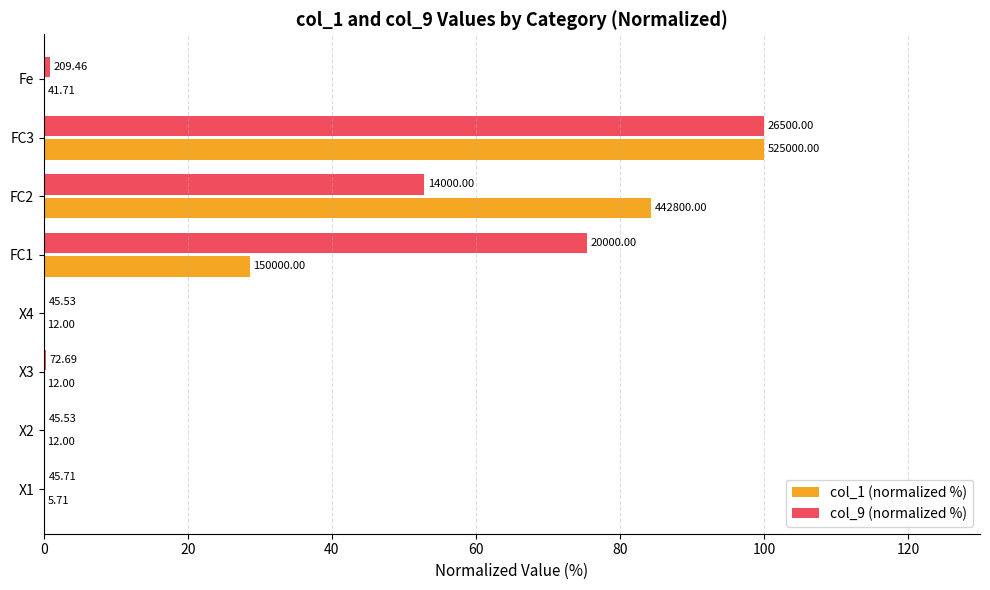

What are all the series names shown in the legend?

col_1 (normalized %), col_9 (normalized %)